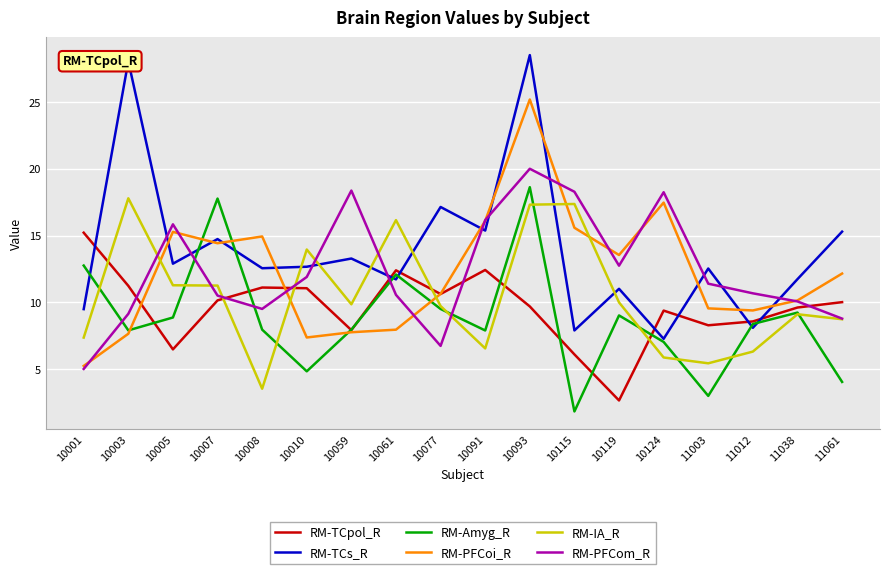

Which category has the lowest value in the RM-PFCom_R series?

10001